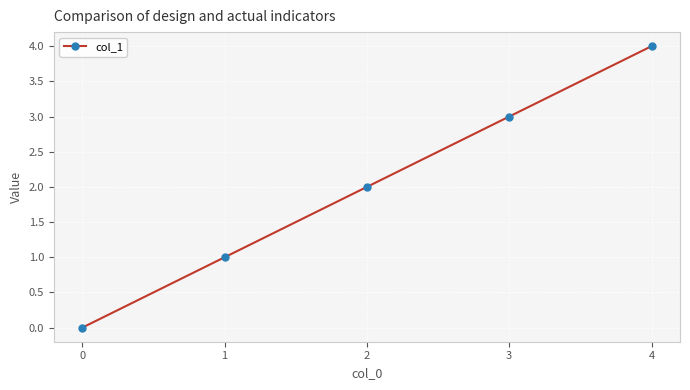

The chart shows a value of 4 at 4. True or false?

True